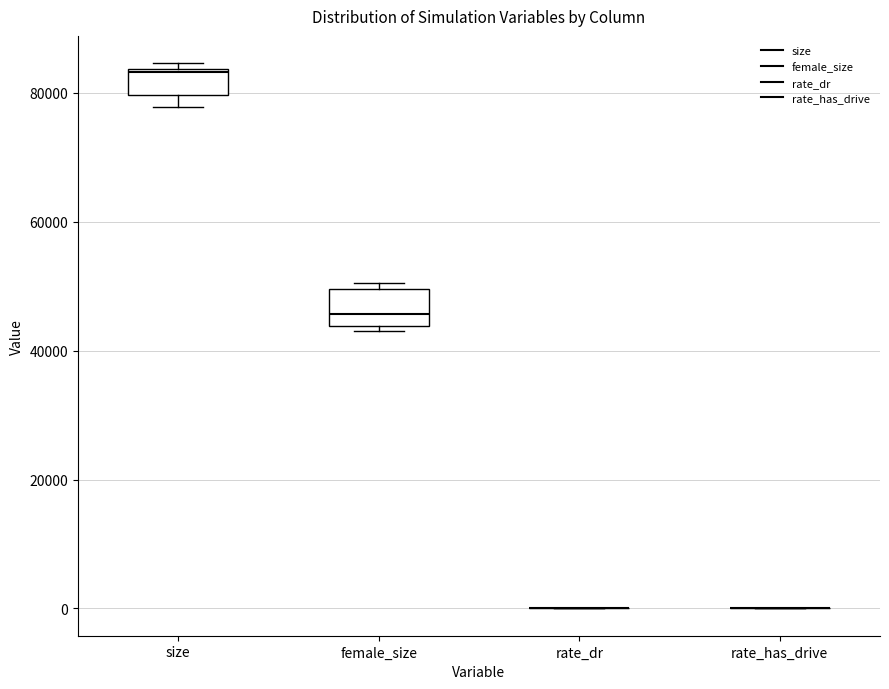

Reading left to right, read every box against the y-axis: the position of its median line, the range the box covers, and the ends of its whiskers. The values are not printed on the chart, so give them approximately, as read against the axis.

size: median 84000, box 80000 to 84000, whiskers 78000 to 84000 (just above the box's upper edge)
female_size: median 46000, box 44000 to 50000, whiskers 44000 (just below the box's lower edge) to 50000 (just above the box's upper edge)
rate_dr: box collapsed to a line at 0, whiskers 0 to 0
rate_has_drive: box collapsed to a line at 0, whiskers 0 to 0